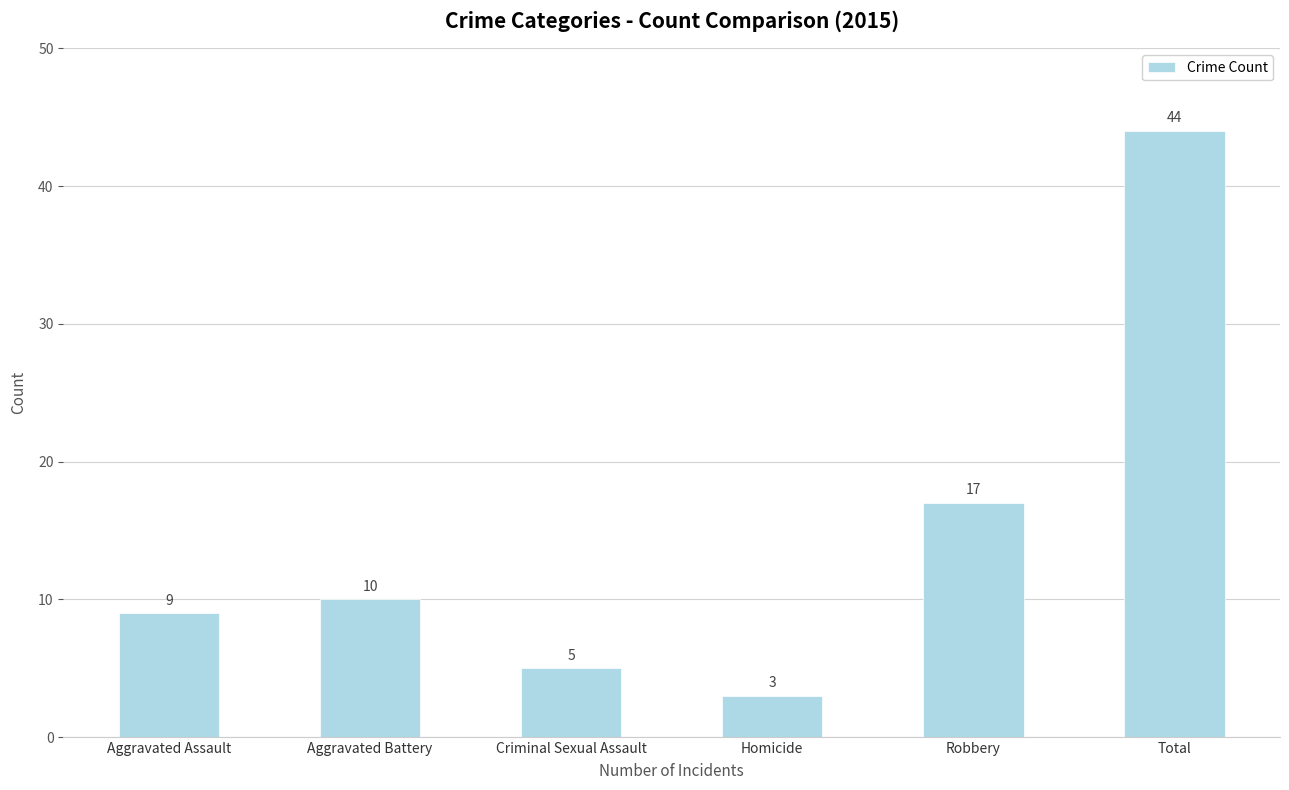

What is the value of the 4th bar from the left?

3